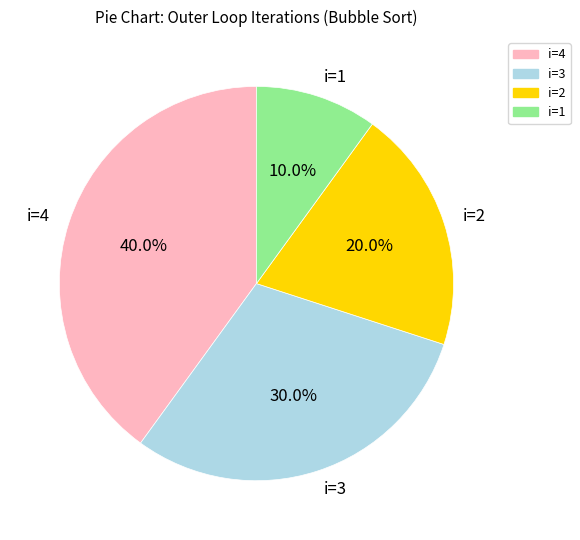

Approximately how many times larger is the value at i=2 compared to i=1?

2.0